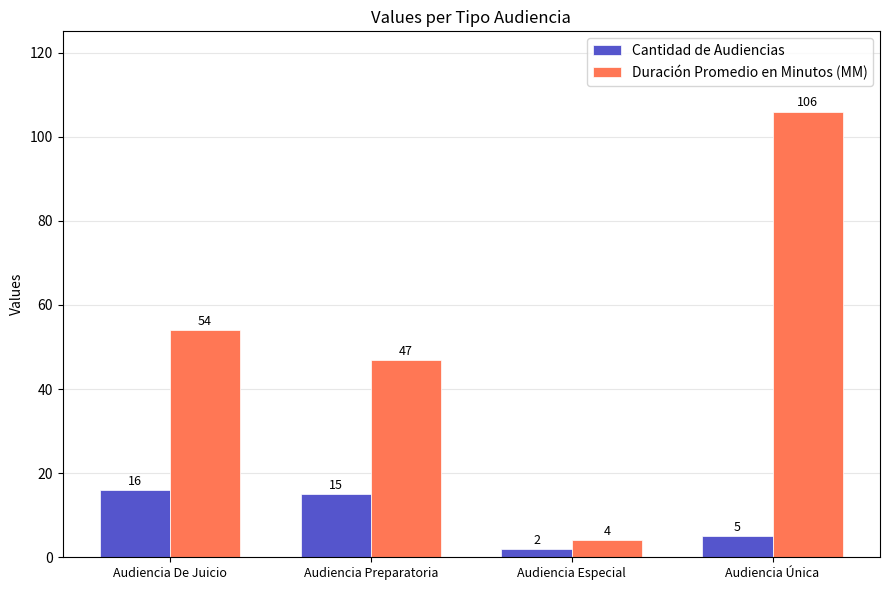

Which series has the largest range (max minus min)?

Duración Promedio en Minutos (MM)